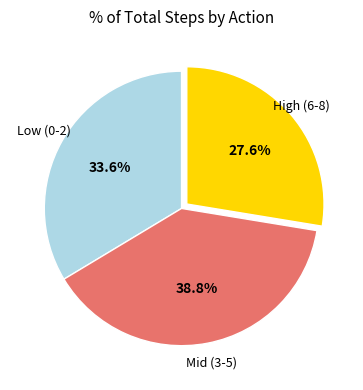

Is there a majority slice in this chart?

No